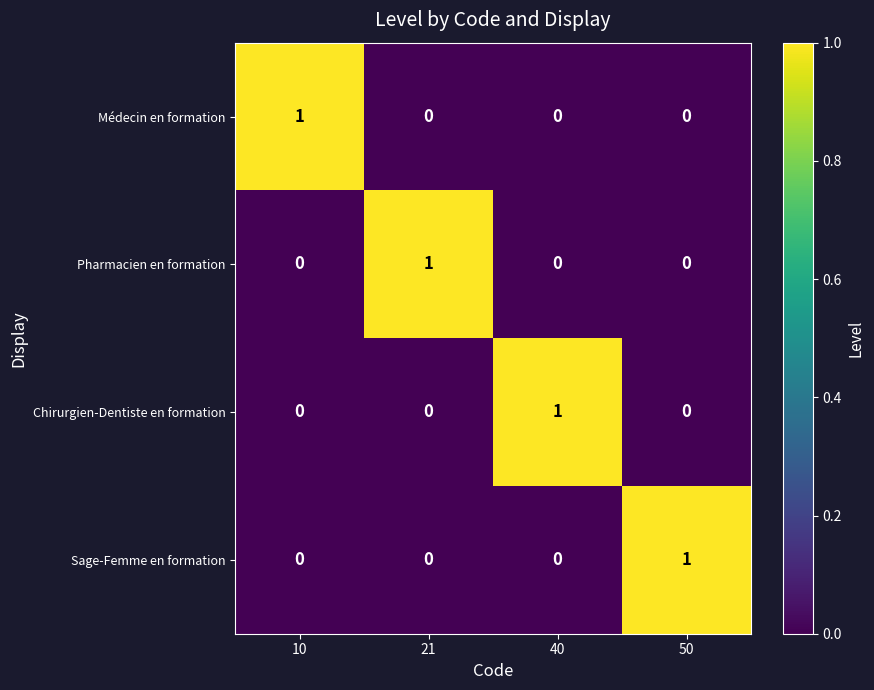

Is it true that Médecin en formation equals 1 at 10?

True